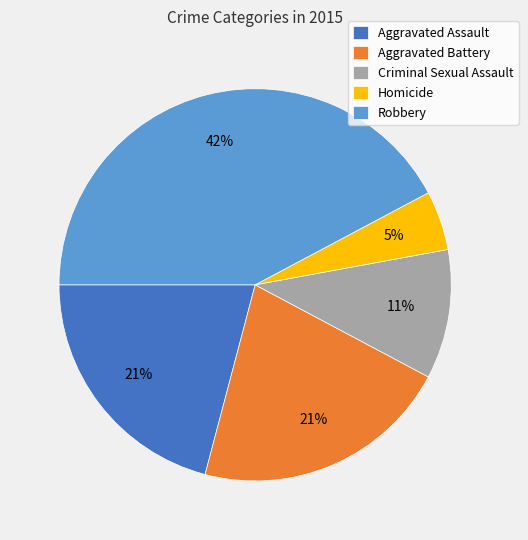

To the nearest percent, what portion does Robbery represent?

42%